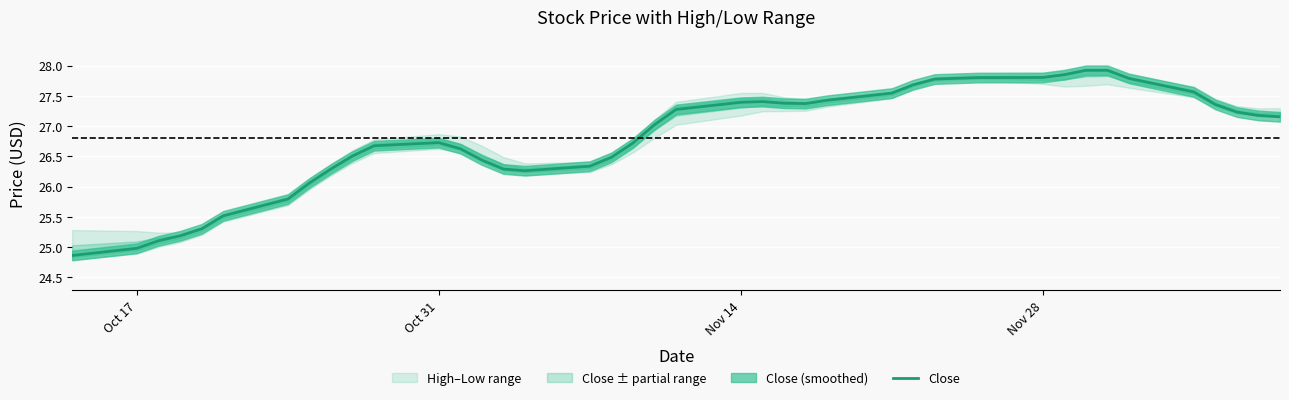

True or false: Close has a value of 26.7 at Oct 31.

True